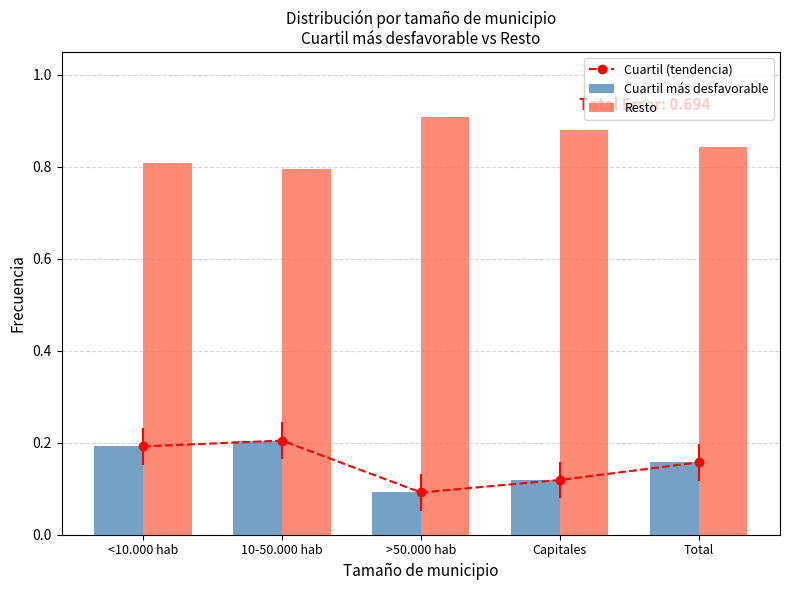

The Cuartil más desfavorable series shows 0.1 at <10.000 hab. True or false?

False